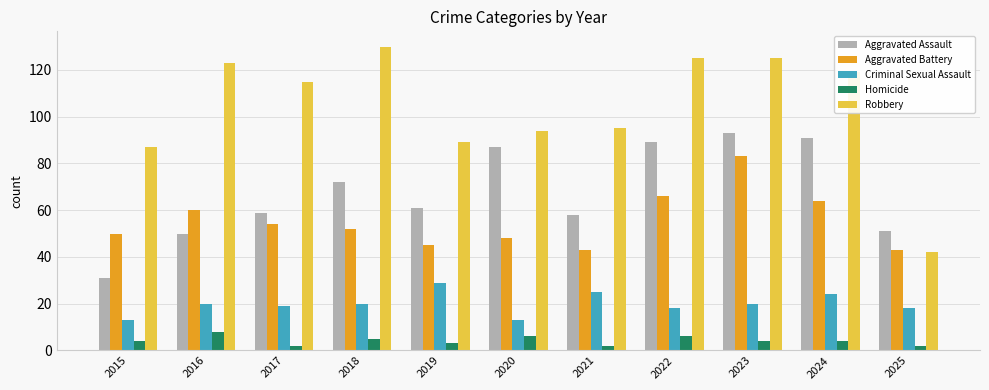

How many bars are there in each group?

5